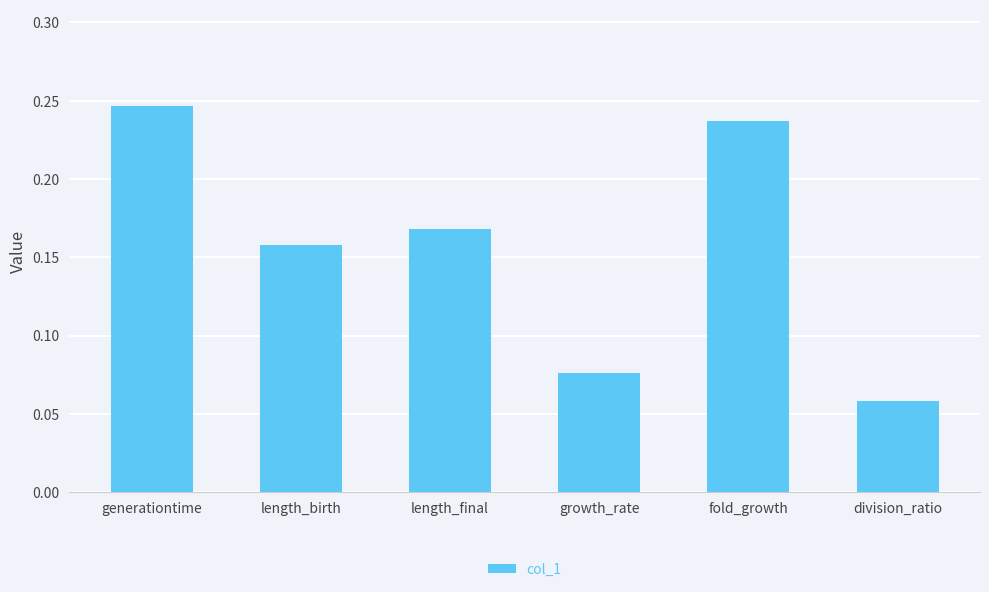

What position from the right is generationtime?

6